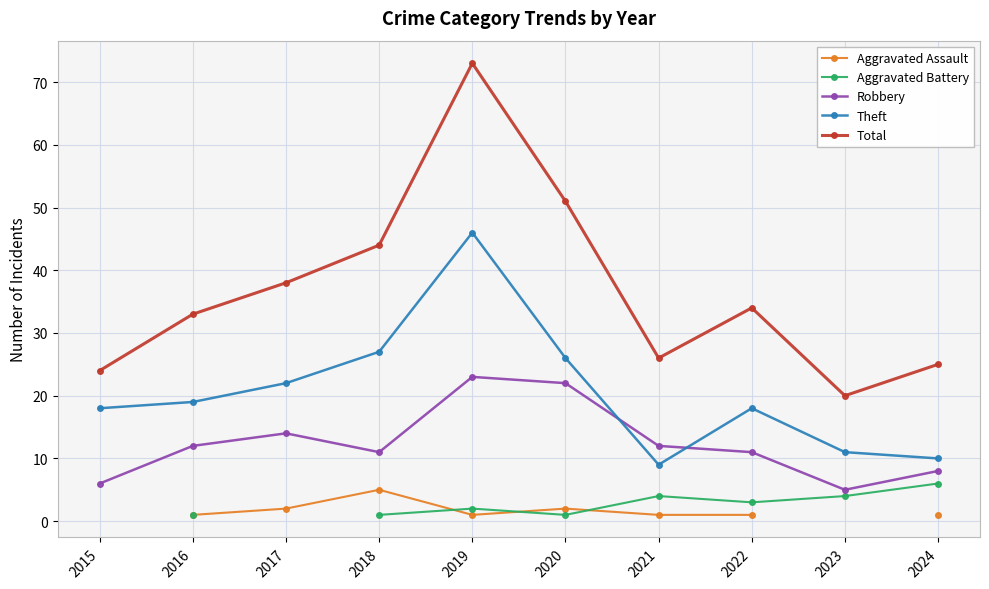

What is the minimum value for Total?

20